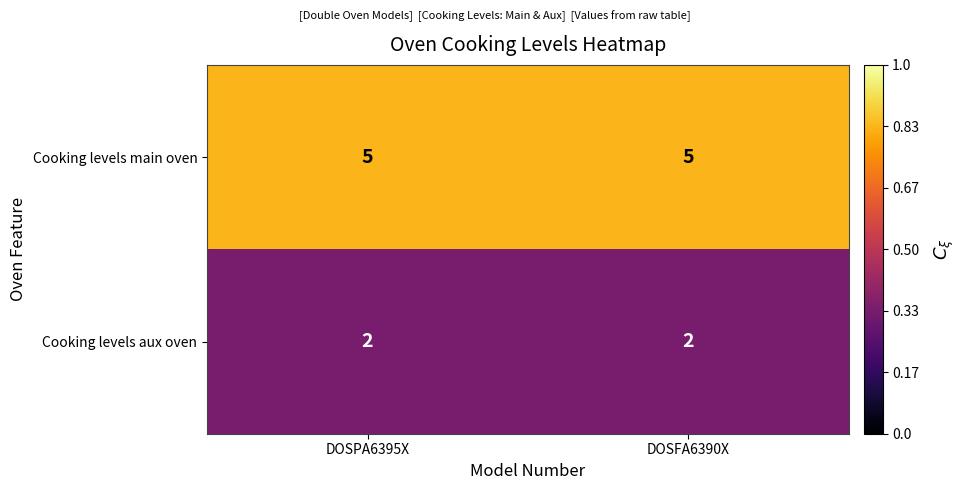

What is the greatest value displayed?

5